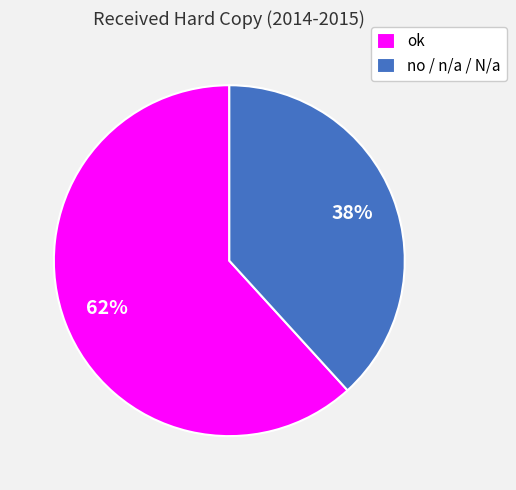

Which category has the biggest portion of the pie?

ok